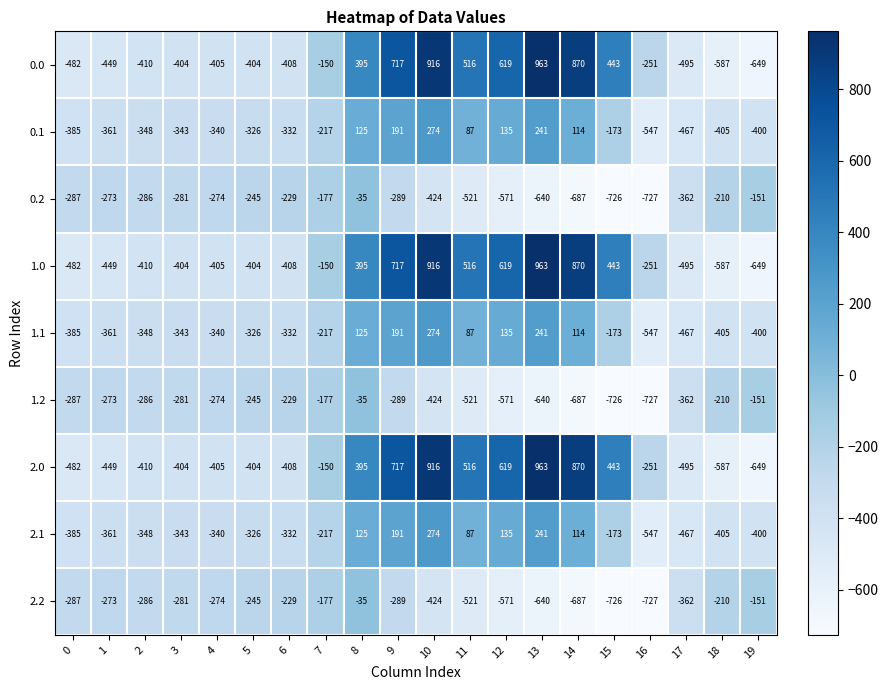

Is it true that 0.2 equals -111 at 0?

False